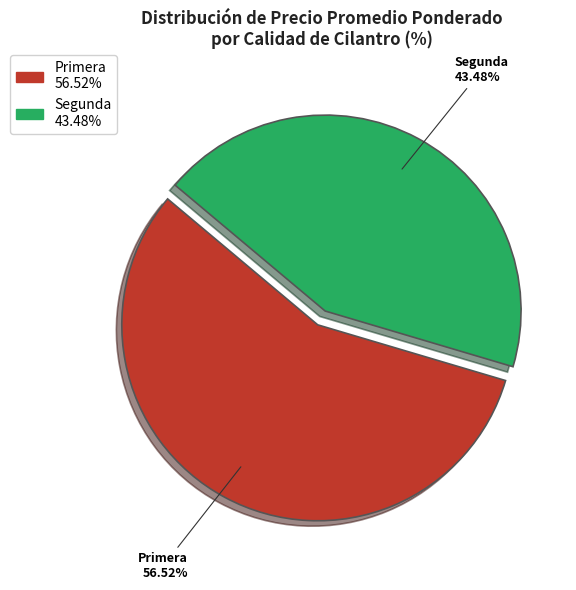

Combined, do Primera and Segunda account for over 50%?

Yes